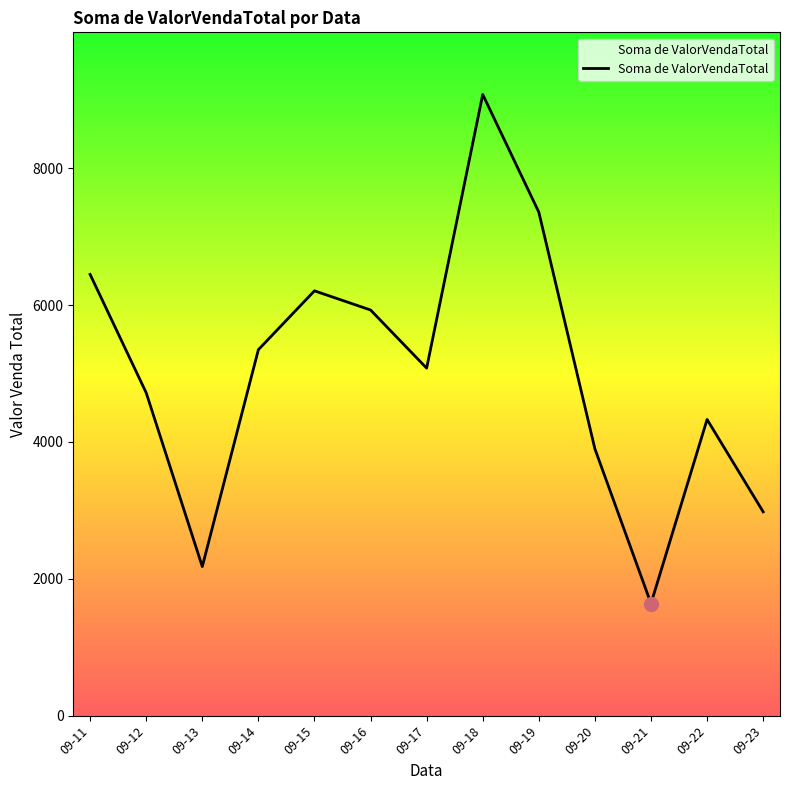

Which label corresponds to the smallest value in the chart?

09-21